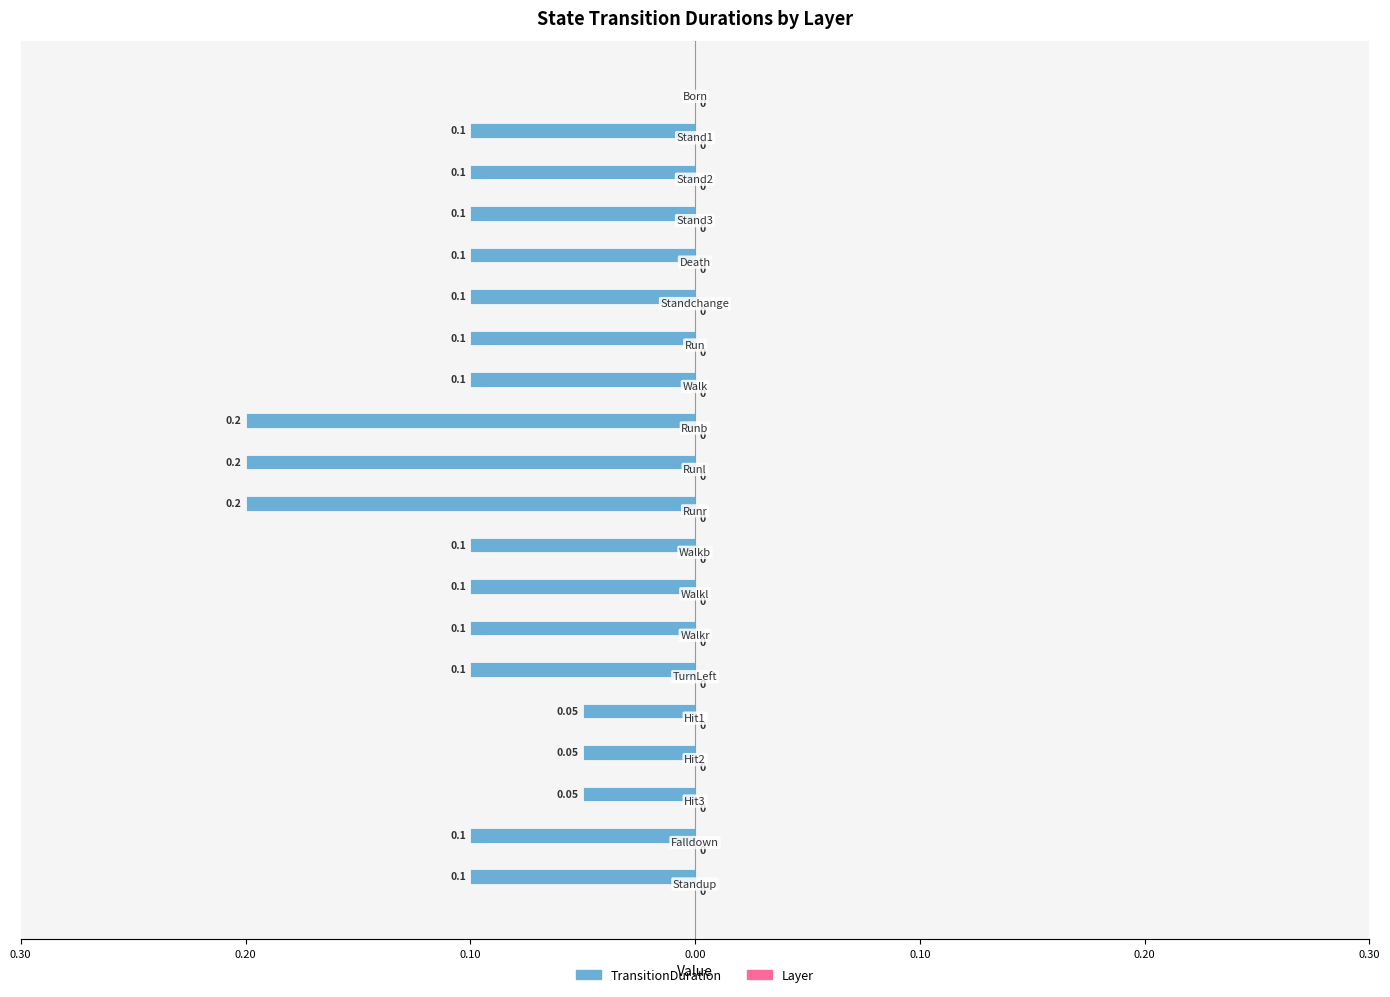

Are the bars horizontal?

Yes